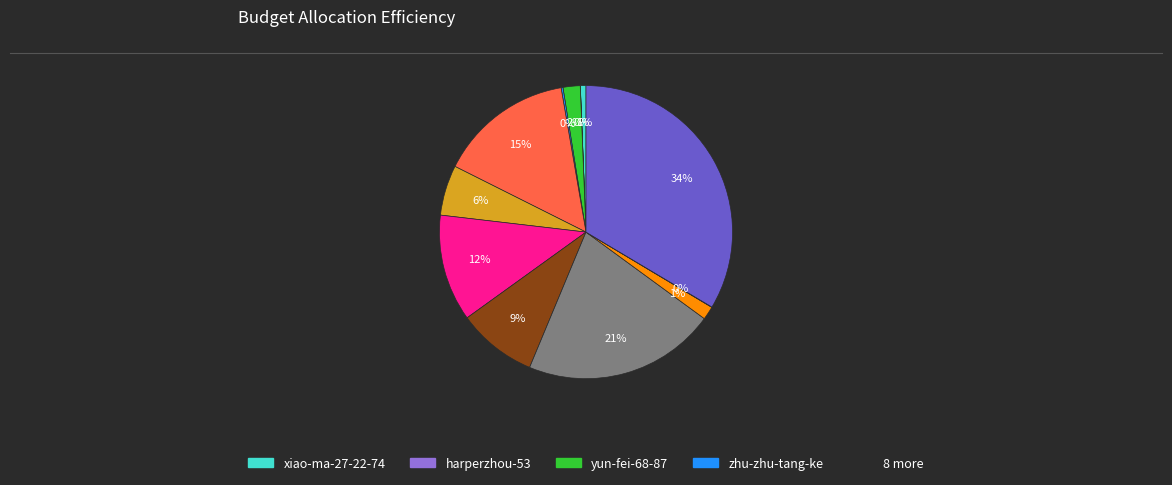

To the nearest percent, what is the difference between the largest and smallest slice percentages?

34%